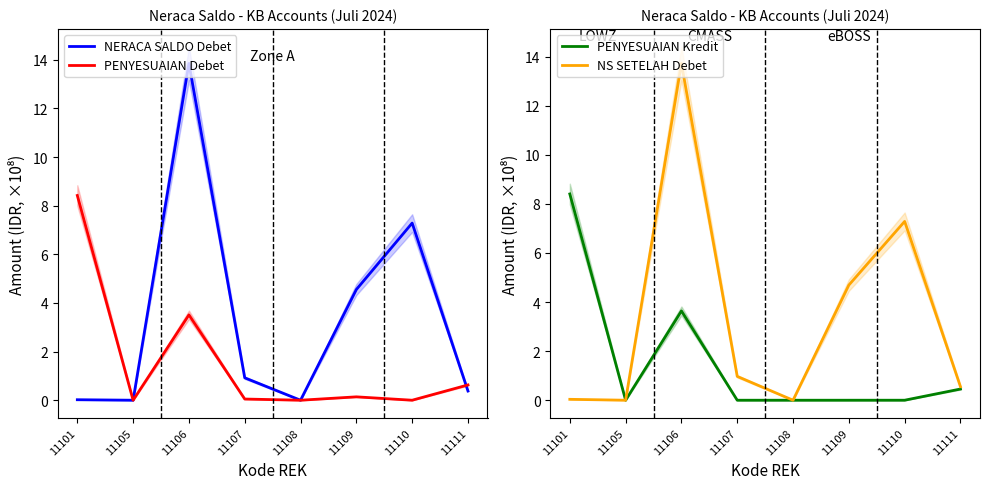

The value of NS SETELAH Debet at 11108 is 0.0. True or false?

True